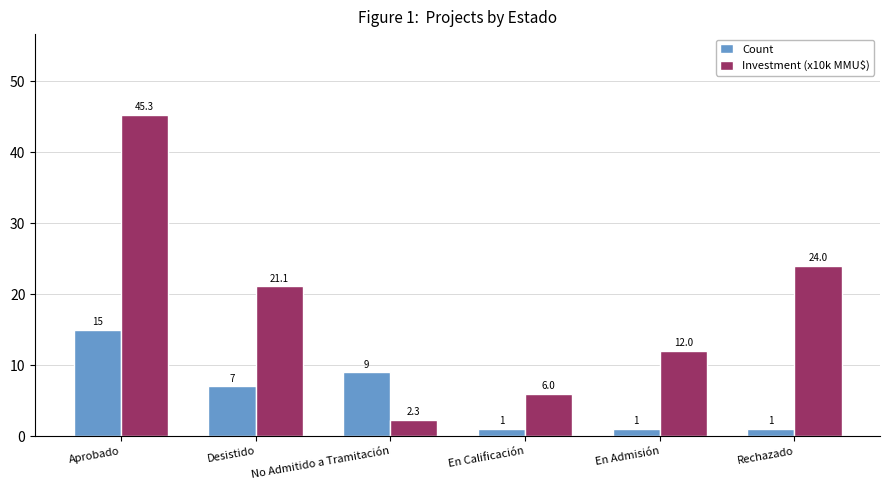

How many values in the Investment (x10k MMU$) series exceed 21?

3